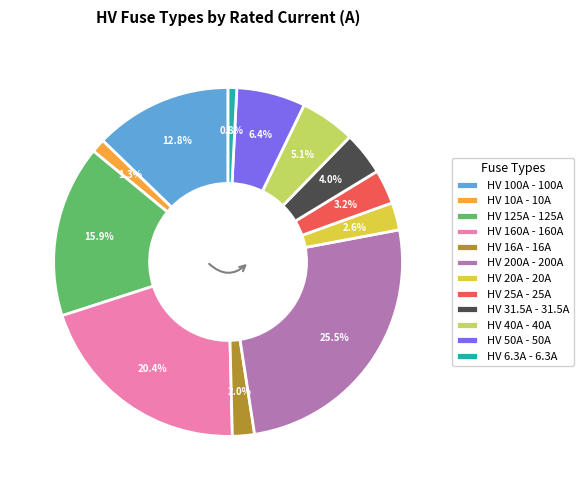

The HV 25A slice represents 9% of the pie. True or false?

False